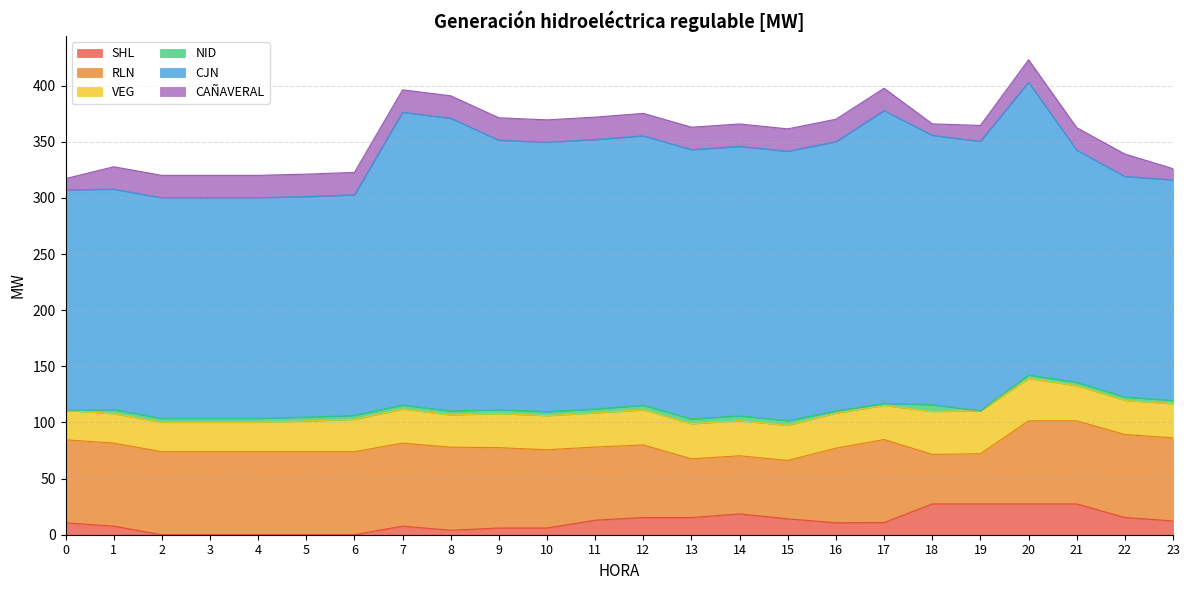

Does the chart display data point markers on the line(s)?

No